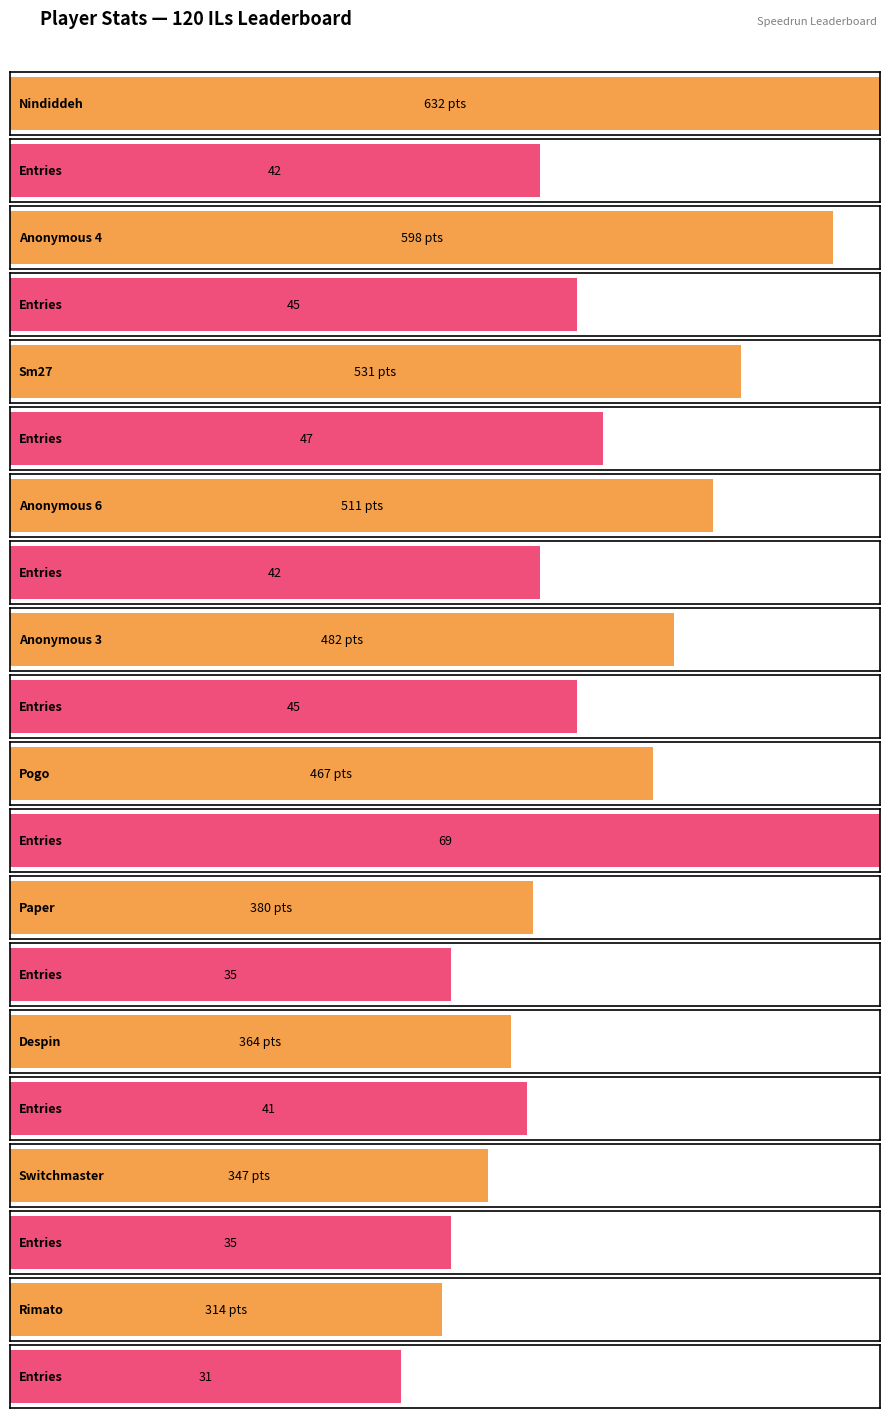

At how many categories does at least one series exceed 541?

2